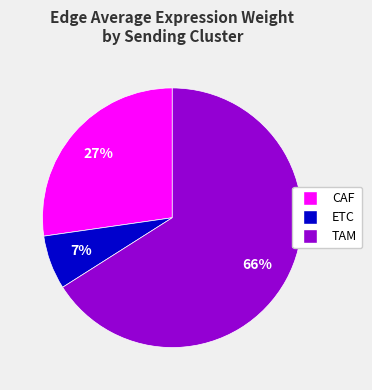

To the nearest percent, what portion does ETC represent?

7%